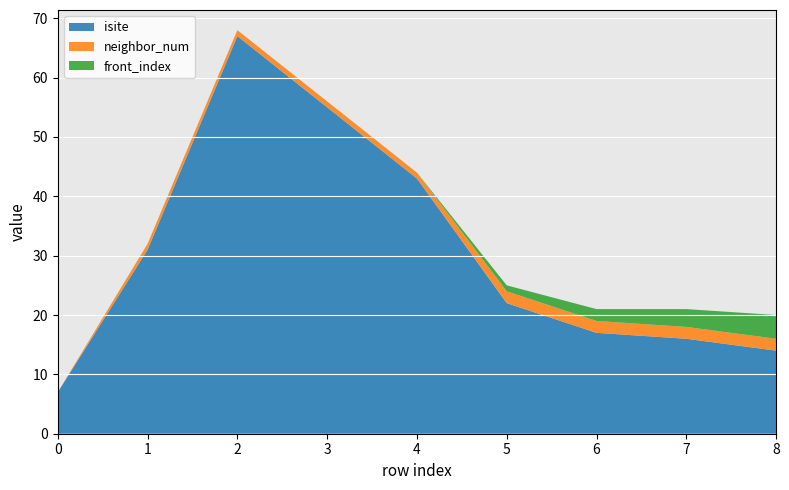

Reading left to right, transcribe all the data shown in this chart.

isite: 7	31	67	55	43	22	17	16	14
neighbor_num: 0	1	1	1	1	2	2	2	2
front_index: 0	0	0	0	0	1	2	3	4